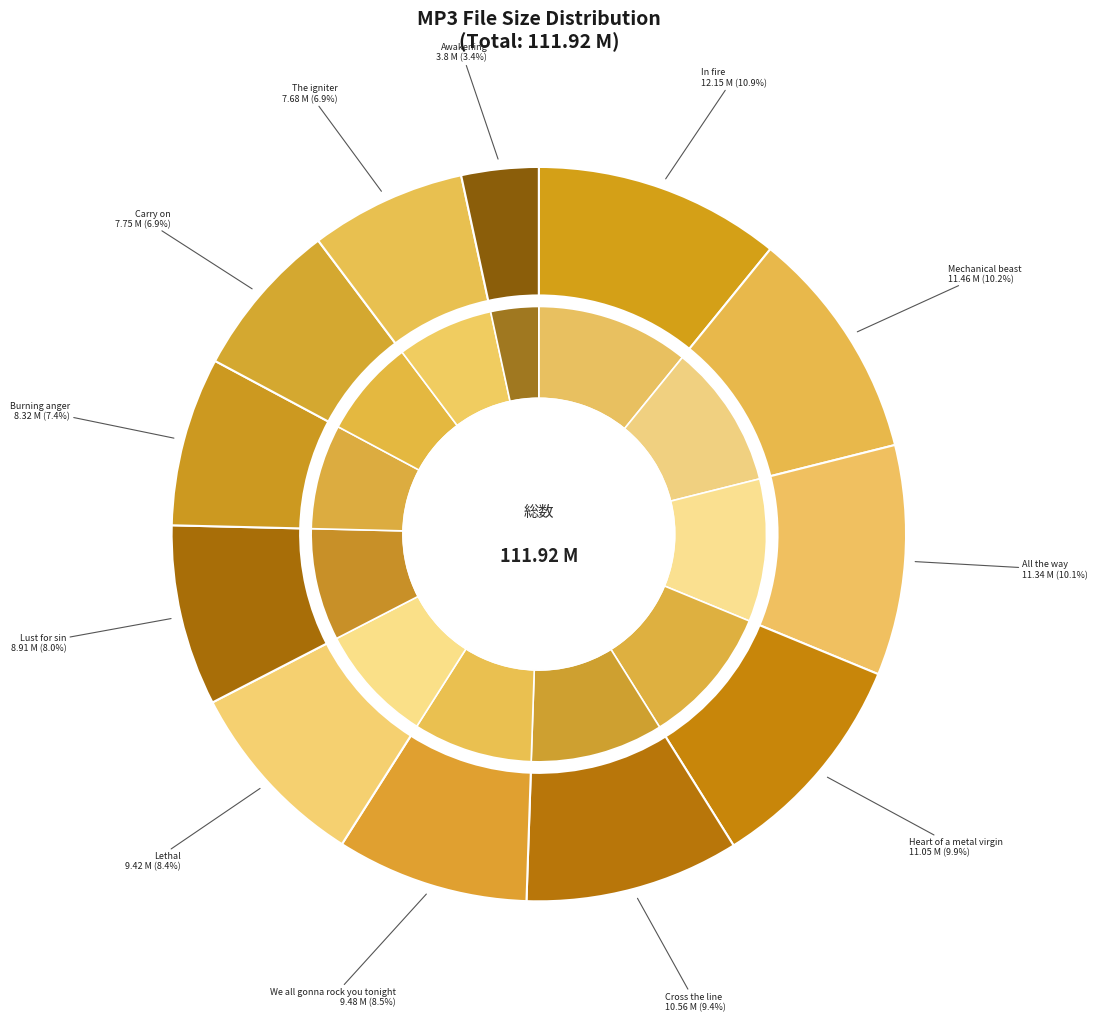

Rank the categories by value from lowest to highest.

01 - Awakening.mp3, 10 - The igniter.mp3, 07 - Carry on.mp3, 03 - Burning anger.mp3, 11 - Lust for sin.mp3, 05 - Lethal.mp3, 12 - We all gonna rock you tonight.mp3, 06 - Cross the line.mp3, 04 - Heart of a metal virgin.mp3, 09 - All the way.mp3, 02 - Mechanical beast.mp3, 08 - In fire.mp3